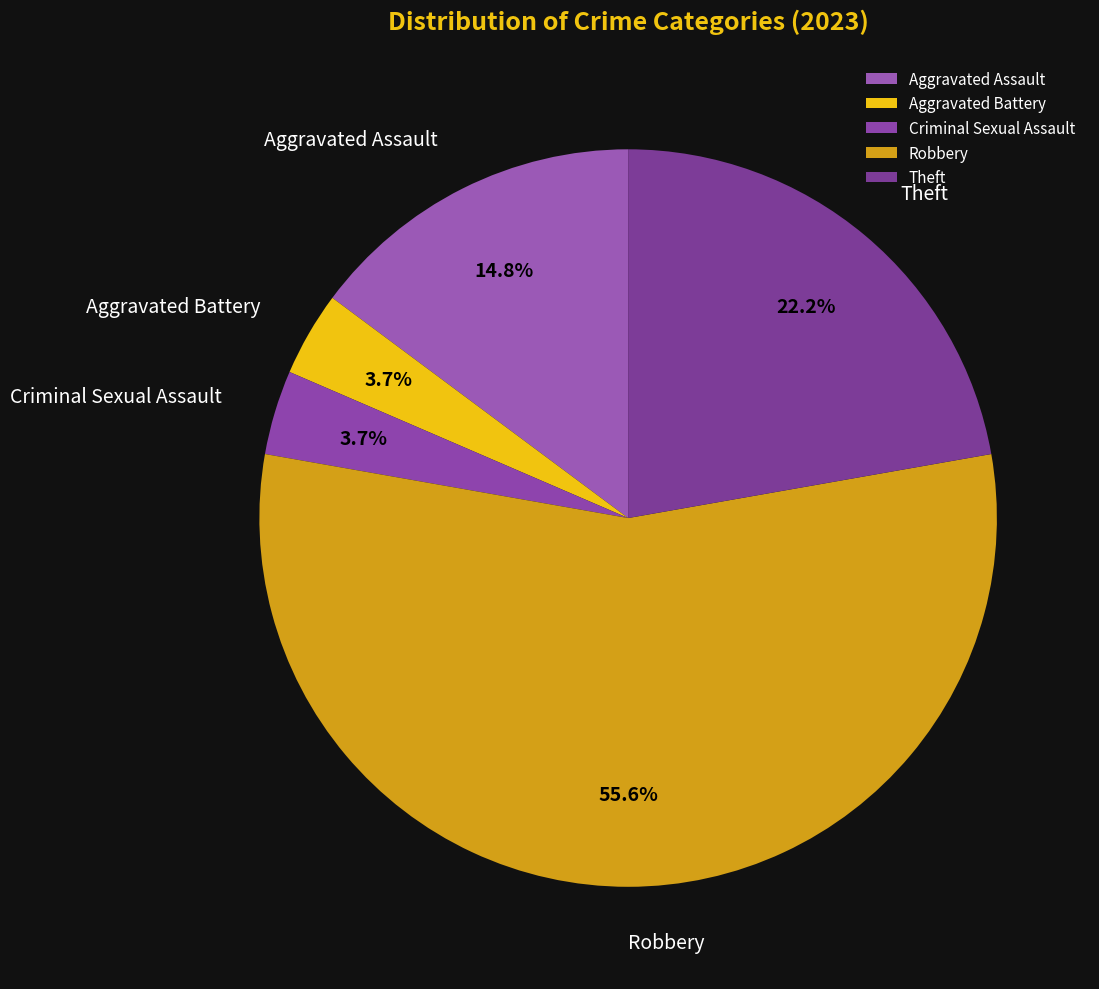

Does any single category account for the majority?

Yes